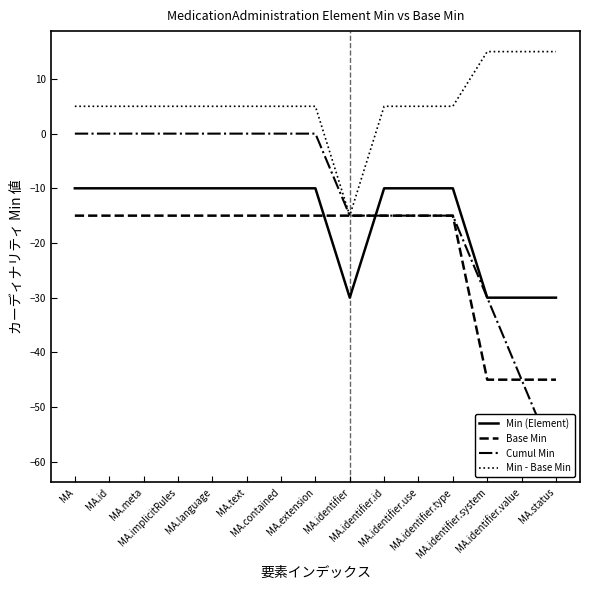

Reading left to right, what are all the values shown in this chart?

Min (Element): -10	-10	-10	-10	-10	-10	-10	-10	-30	-10	-10	-10	-30	-30	-30
Base Min: -15	-15	-15	-15	-15	-15	-15	-15	-15	-15	-15	-15	-45	-45	-45
Cumul Min: 0	0	0	0	0	0	0	0	-15	-15	-15	-15	-30	-45	-60
Min - Base Min: 5	5	5	5	5	5	5	5	-15	5	5	5	15	15	15